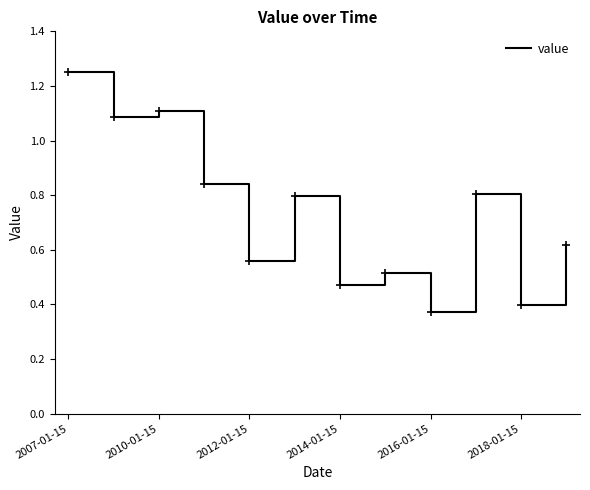

What is the difference between the maximum and minimum values?

0.9